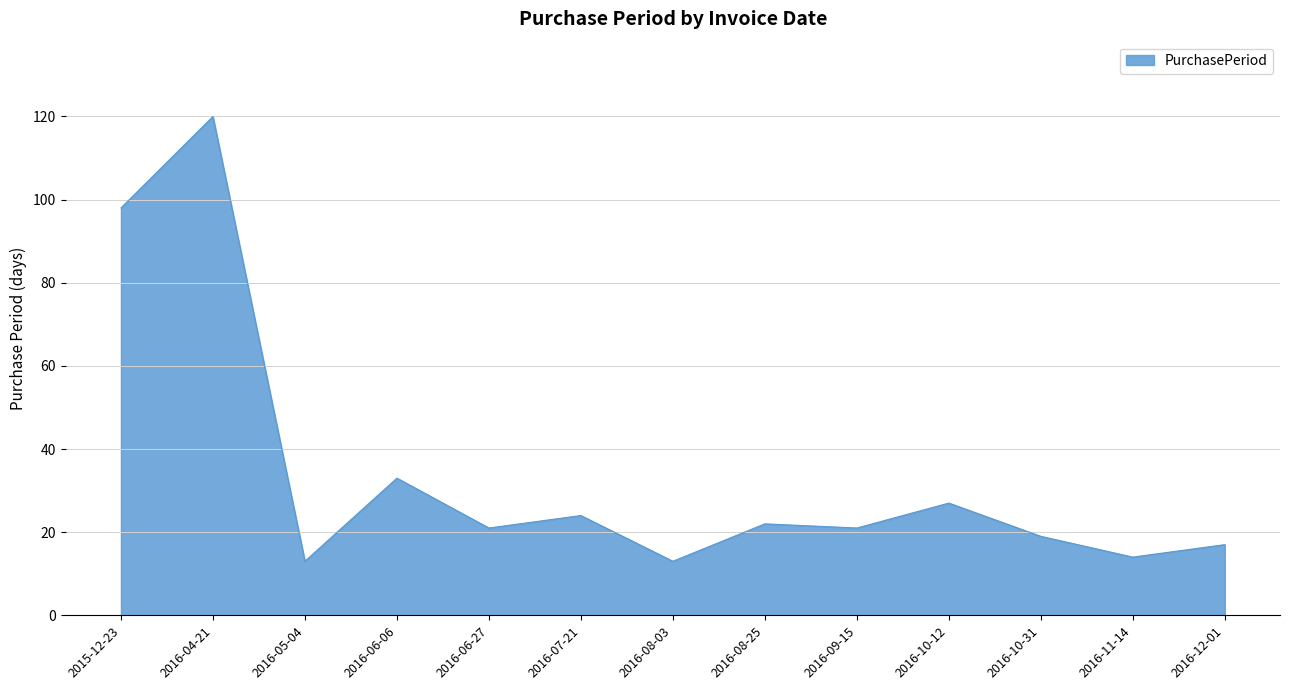

How many categories are shown in the chart?

13